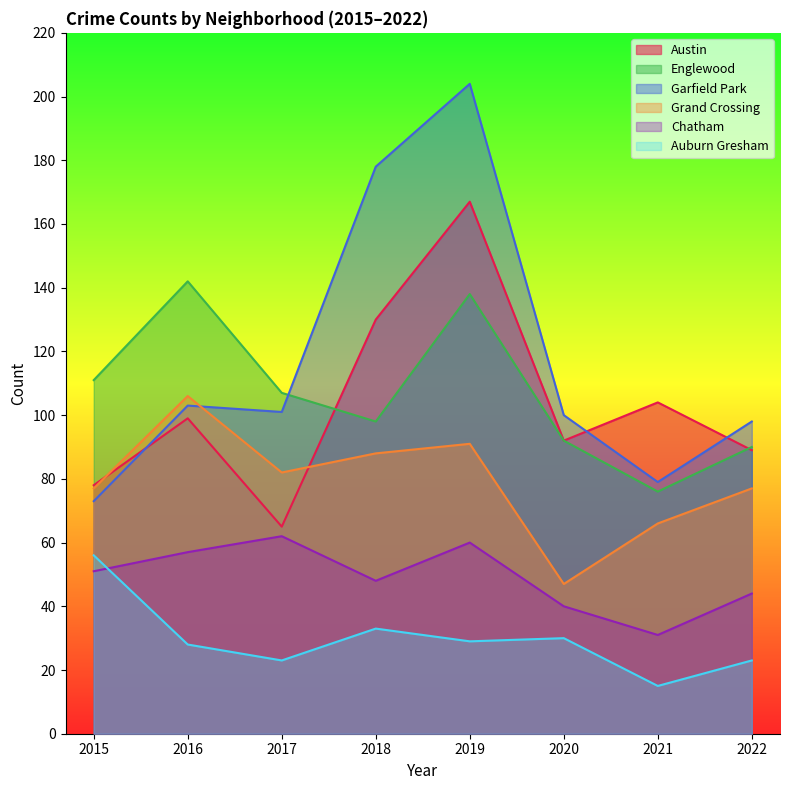

At 2019, list the series in order from smallest to largest.

Auburn Gresham, Chatham, Grand Crossing, Englewood, Austin, Garfield Park